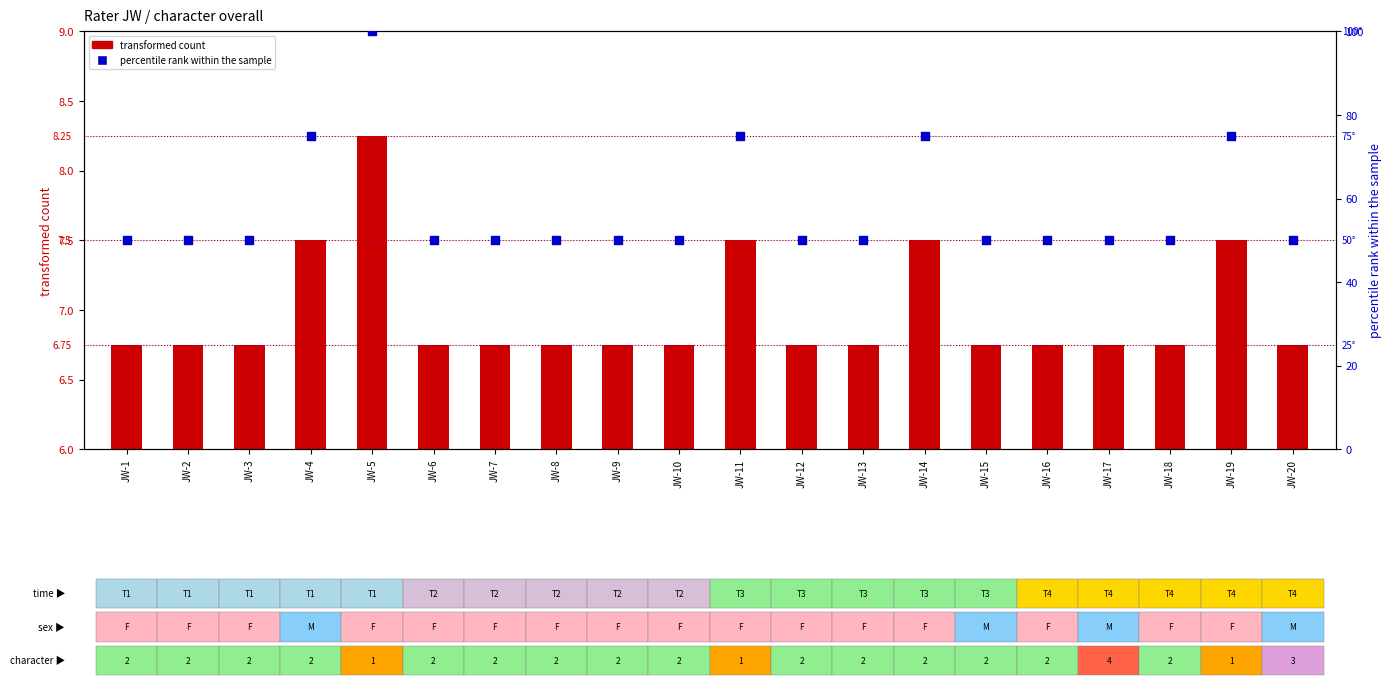

Which series reaches the minimum Y coordinate?

transformed count